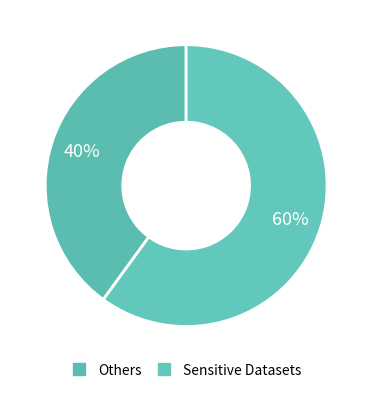

How many slices are in this pie chart?

2